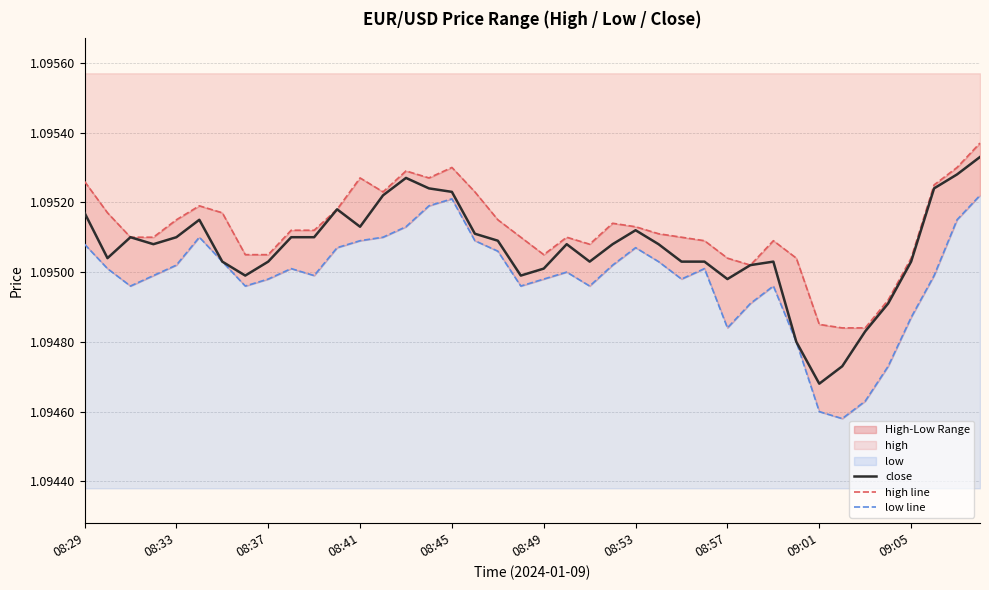

Which category has the lowest value in the close series?

09:01